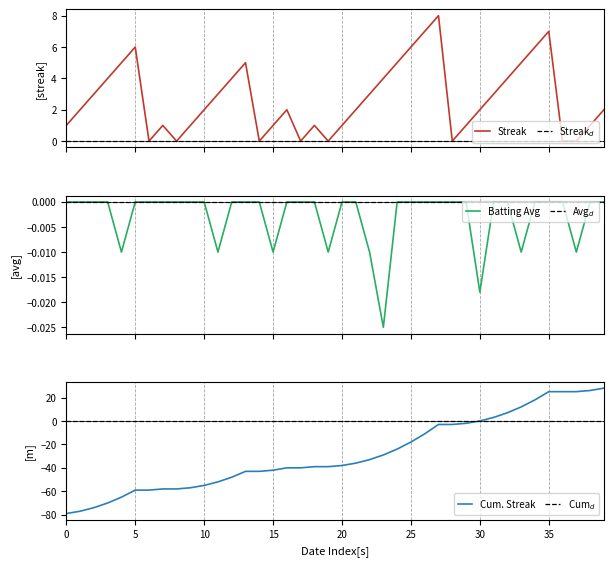

True or false: Cum. Streak has a value of 47 at 30.

False